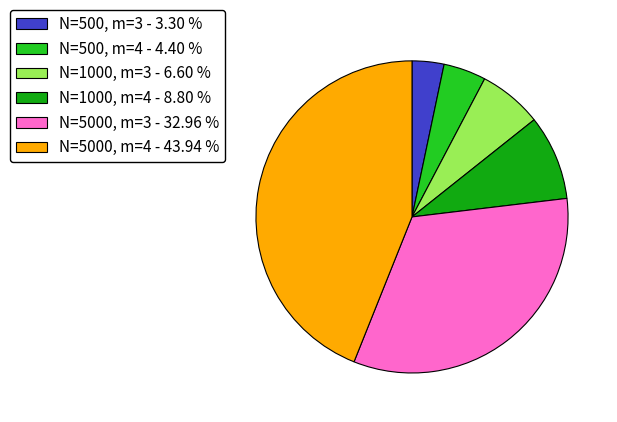

Which has a higher value, N=500, m=3 - 3.30 % or N=1000, m=4 - 8.80 %?

N=1000, m=4 - 8.80 %